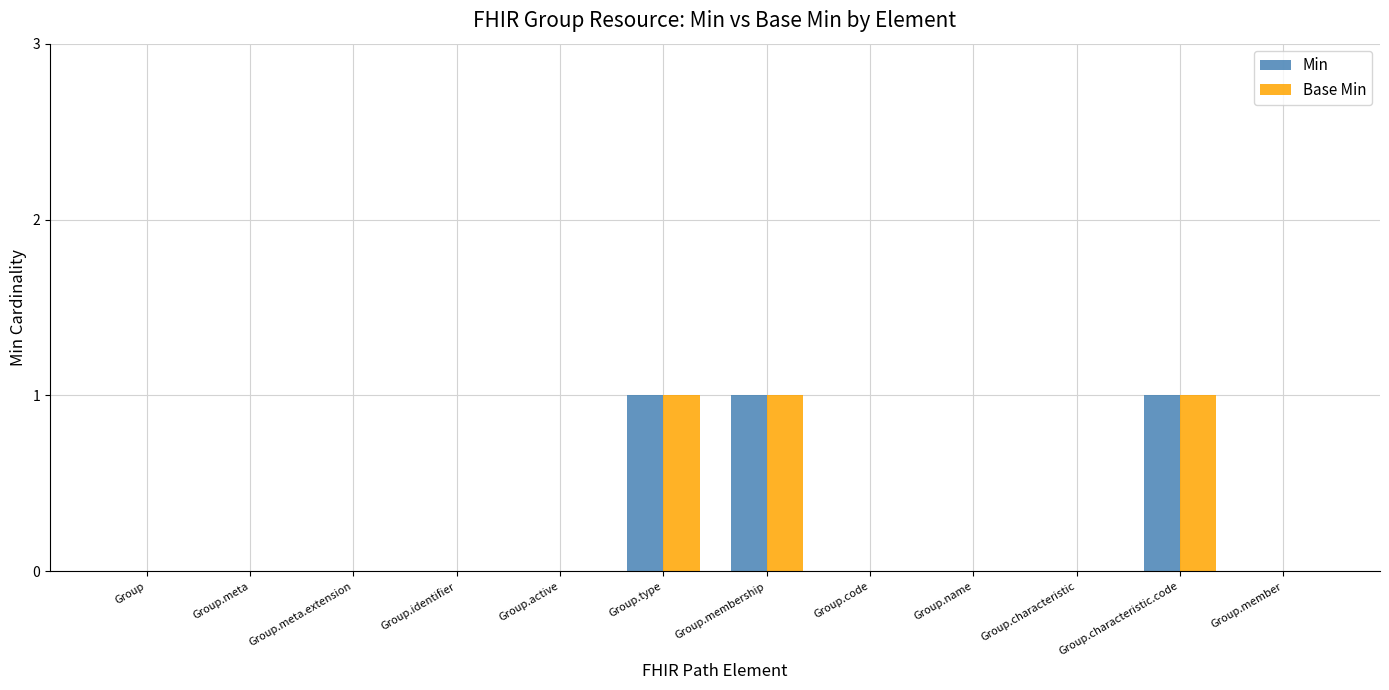

The value of Min at Group is 0. True or false?

True